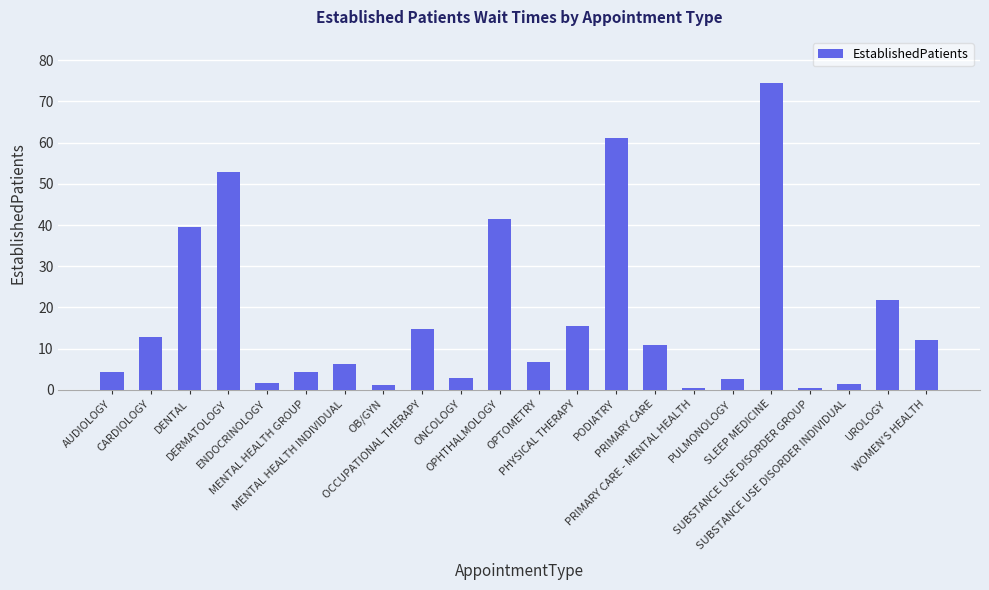

Are the bars grouped side by side (vs. stacked)?

No